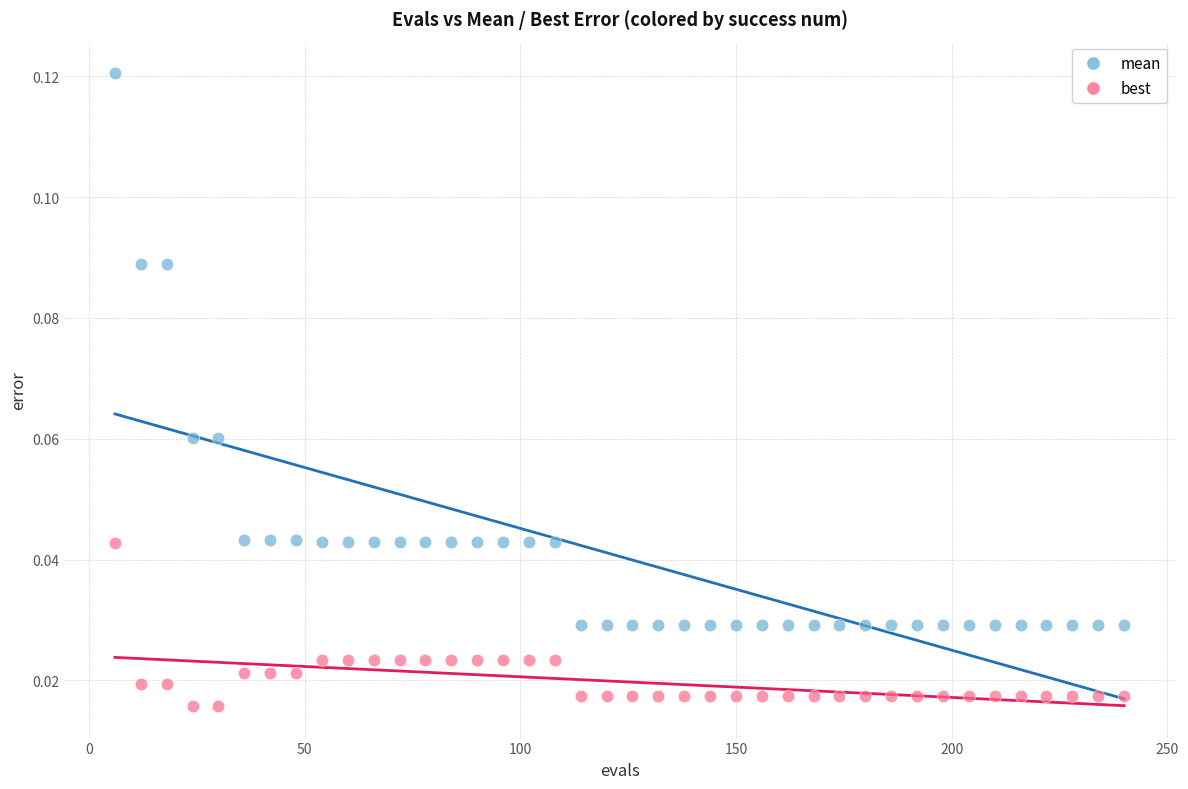

Which series contains the highest Y value?

mean